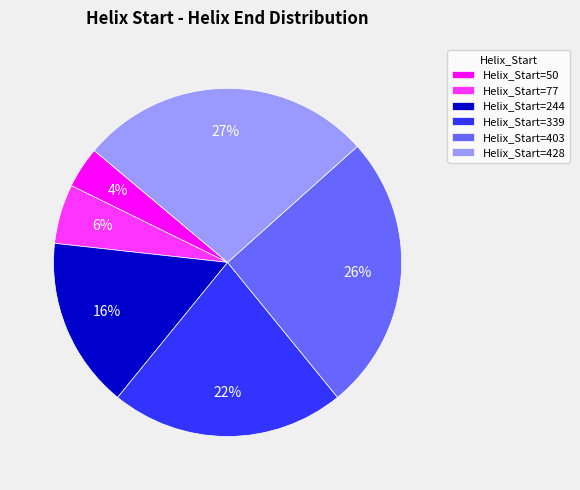

Does Helix_Start=428 represent more than half of the total?

No